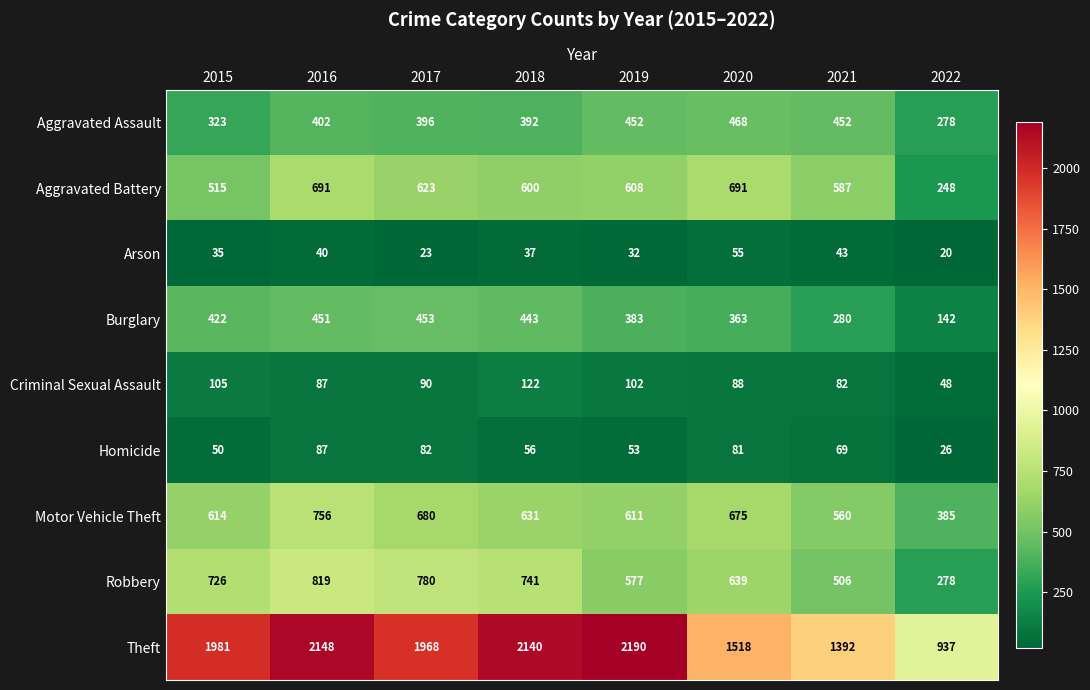

Which series has the widest spread of values?

Theft